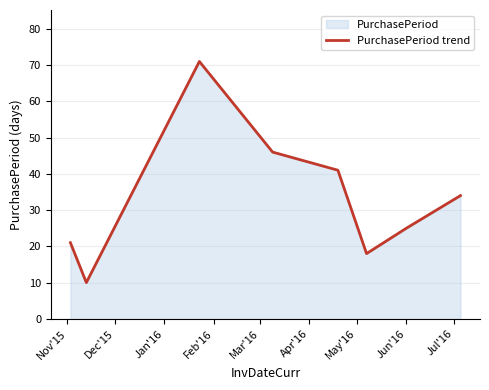

What is the average value?

33